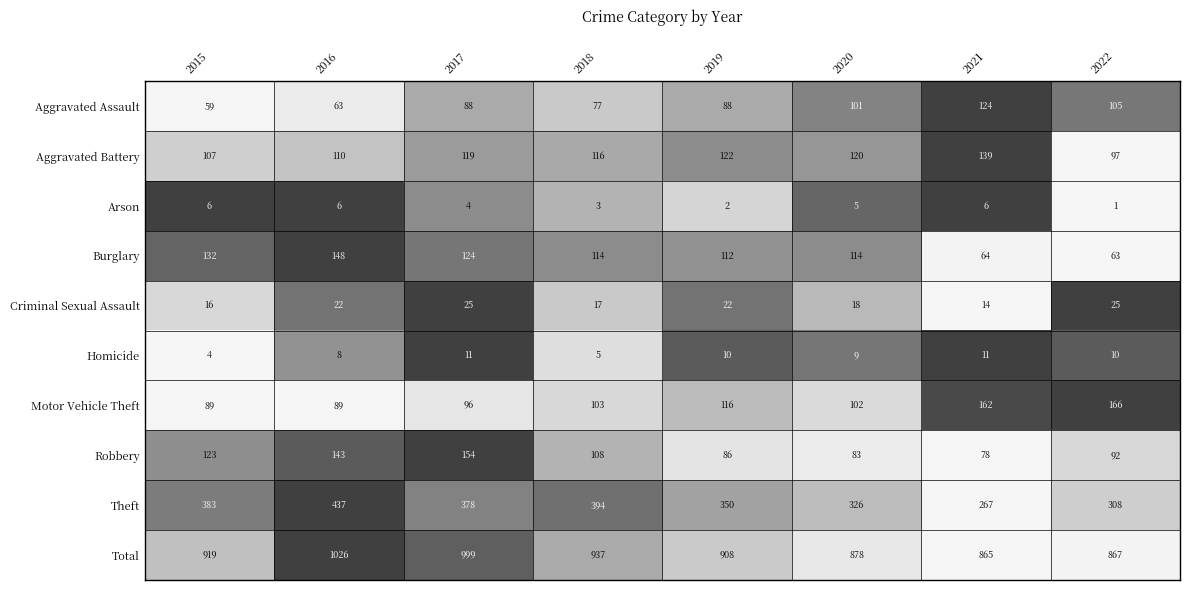

Where is Motor Vehicle Theft nearest to the value 127?

2019